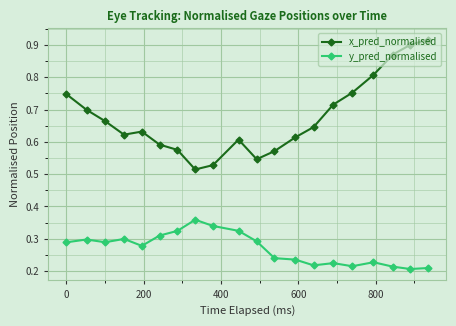

True or false: y_pred_normalised and x_pred_normalised intersect in this chart.

False